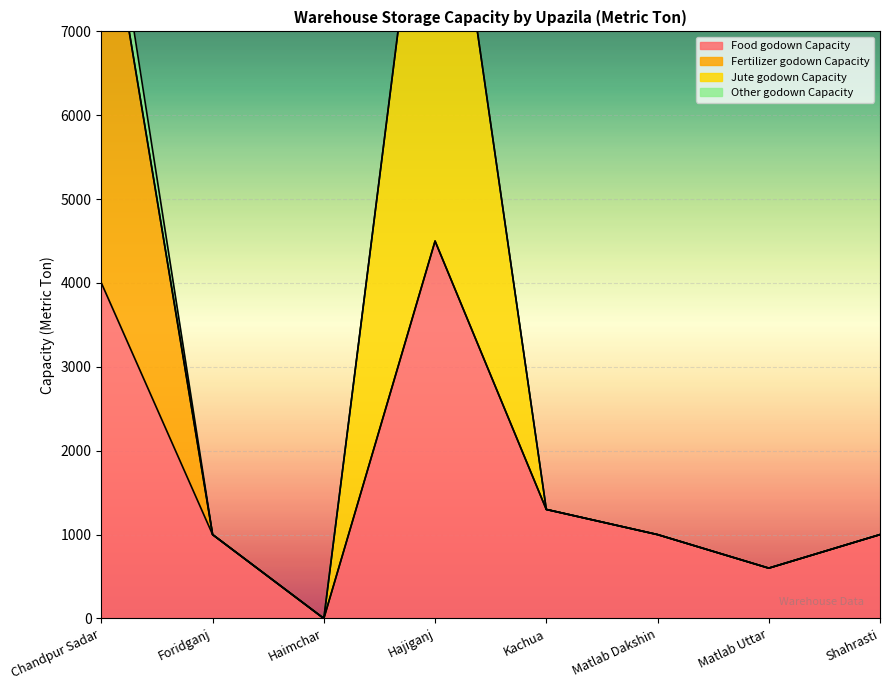

Reading right to left, what are all the values shown in this chart?

Food godown Capacity: Shahrasti=1000	Matlab Uttar=600	Matlab Dakshin=1000	Kachua=1300	Hajiganj=4500	Haimchar=0	Foridganj=1000	Chandpur Sadar=4000
Fertilizer godown Capacity: Shahrasti=0	Matlab Uttar=0	Matlab Dakshin=0	Kachua=0	Hajiganj=0	Haimchar=0	Foridganj=0	Chandpur Sadar=5000
Jute godown Capacity: Shahrasti=0	Matlab Uttar=0	Matlab Dakshin=0	Kachua=0	Hajiganj=6000	Haimchar=0	Foridganj=0	Chandpur Sadar=0
Other godown Capacity: Shahrasti=0	Matlab Uttar=0	Matlab Dakshin=0	Kachua=0	Hajiganj=0	Haimchar=0	Foridganj=0	Chandpur Sadar=500